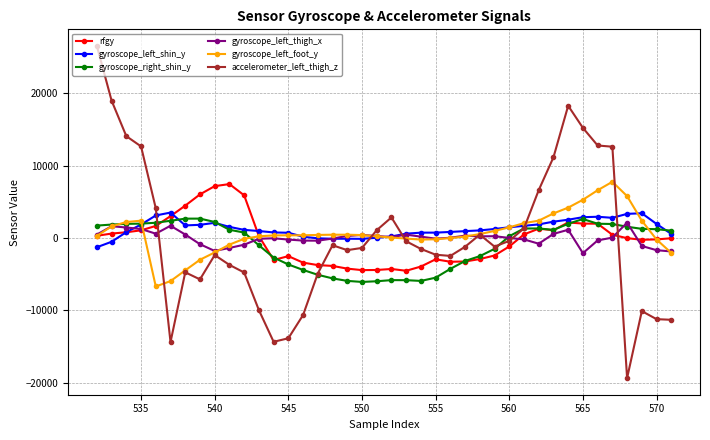

How many data points in accelerometer_left_thigh_z are above -1216?

19